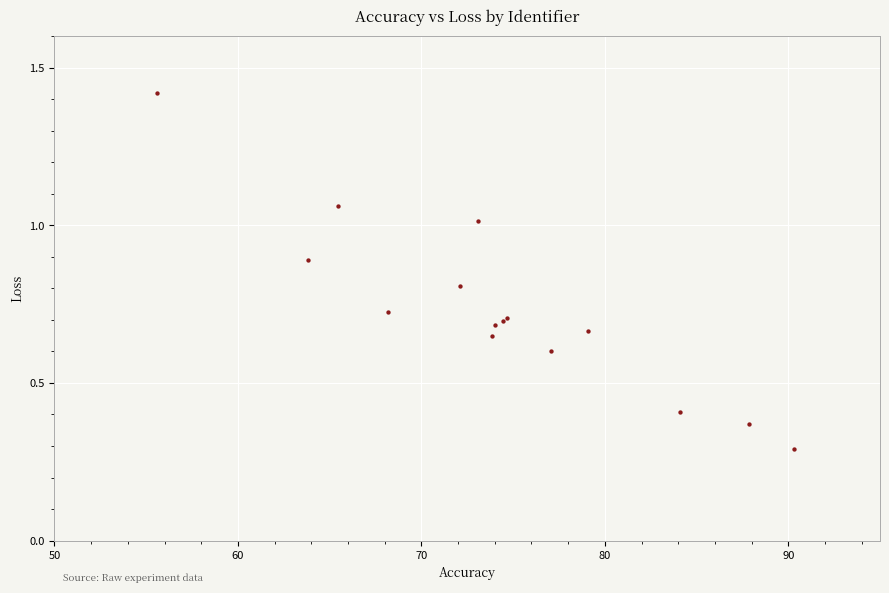

What Y value in the scatter plot is closest to 0?

0.3